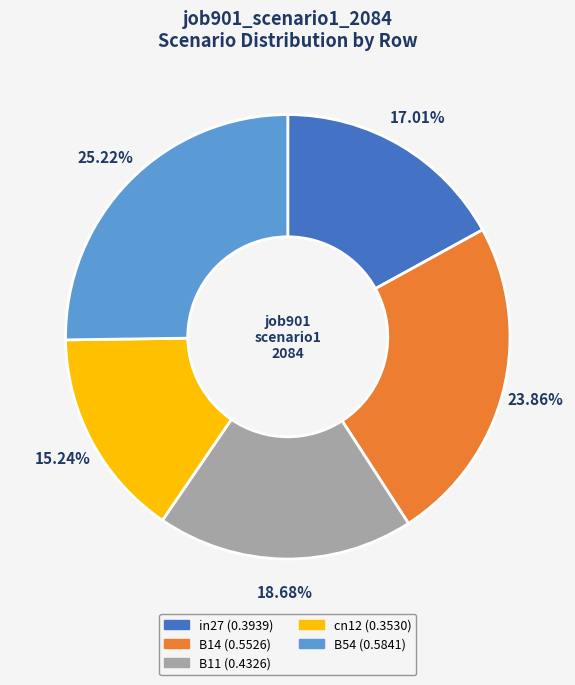

The in27 slice represents 11% of the pie. True or false?

False